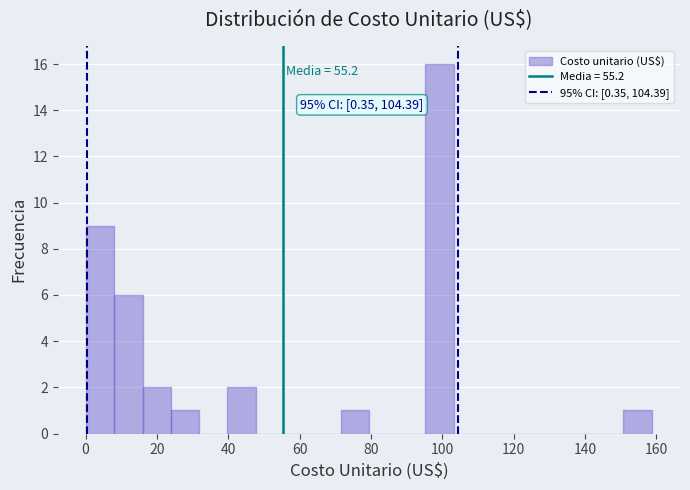

Read against the x-axis, roughly where is the centre of the tallest bar?

100